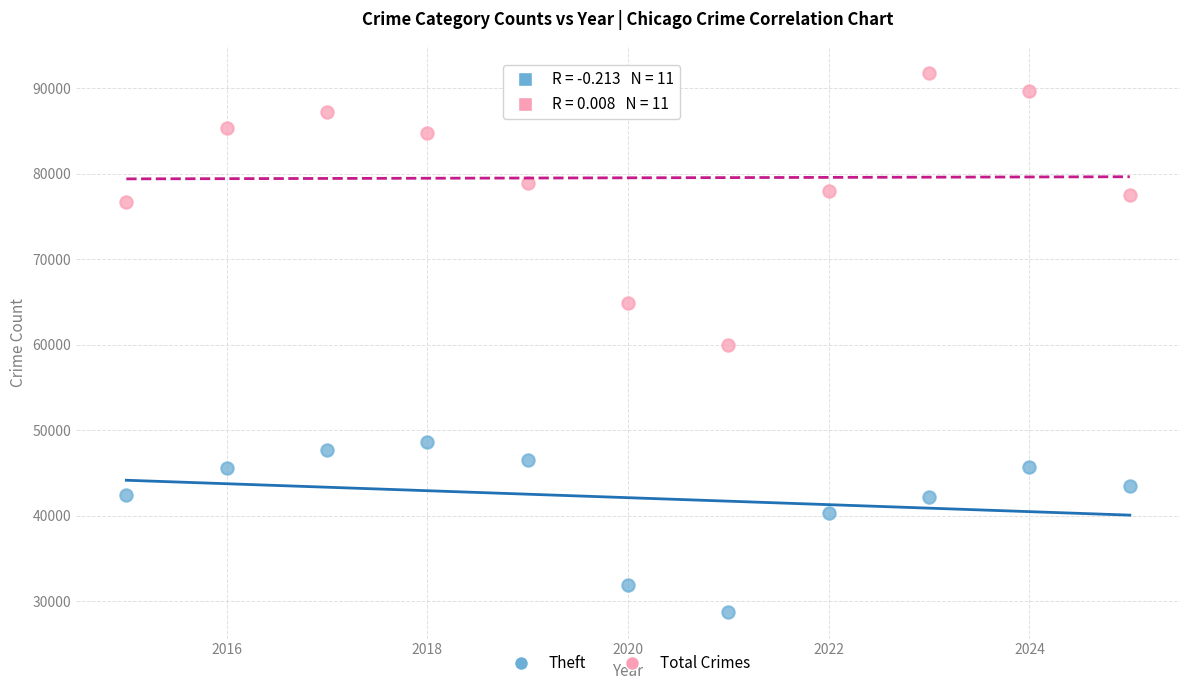

In the Theft series, what Y value is closest to 38684?

40320